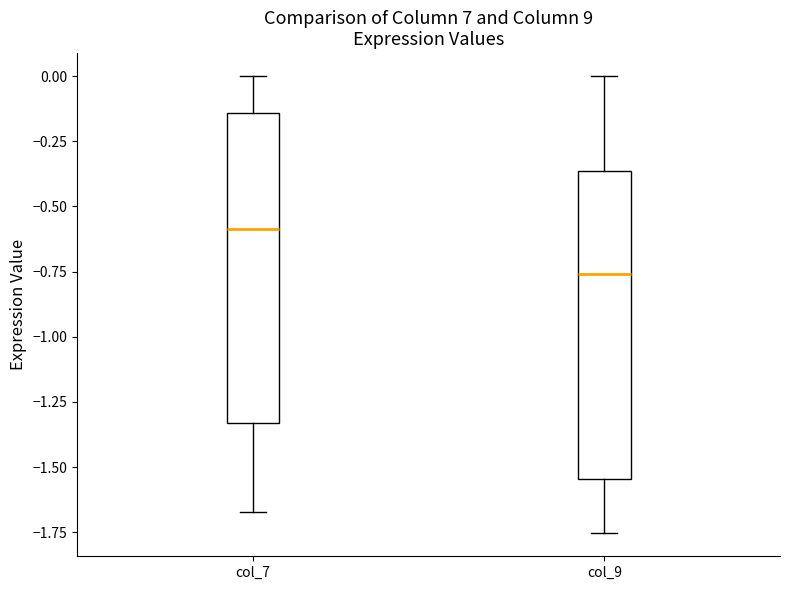

Reading left to right, transcribe this box plot: for each box, give where its median line is, the range the box spans, and where its two whiskers end, as read against the y-axis. The values are not printed on the chart, so give them approximately, as read against the axis.

col_7: median -0.60, box -1.35 to -0.15, whiskers -1.65 to 0.00
col_9: median -0.75, box -1.55 to -0.35, whiskers -1.75 to 0.00